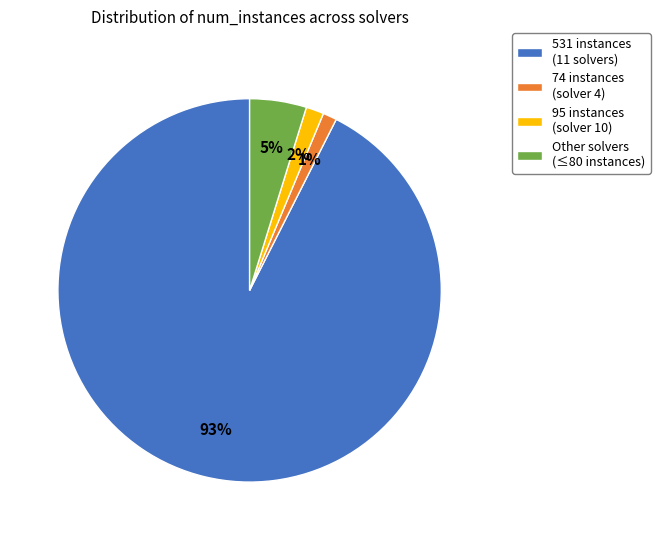

Is there a majority slice in this chart?

Yes